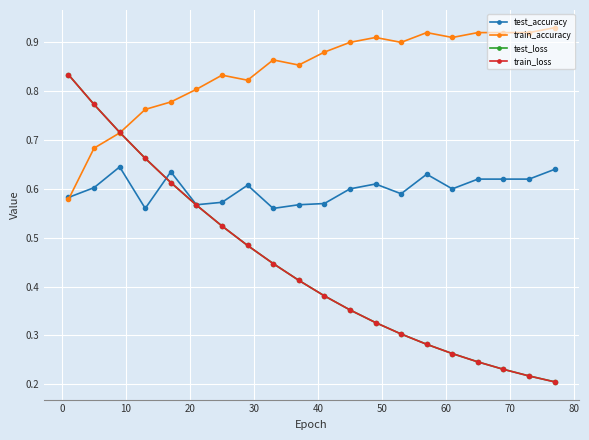

True or false: test_accuracy has more than 1 interior local peaks.

True